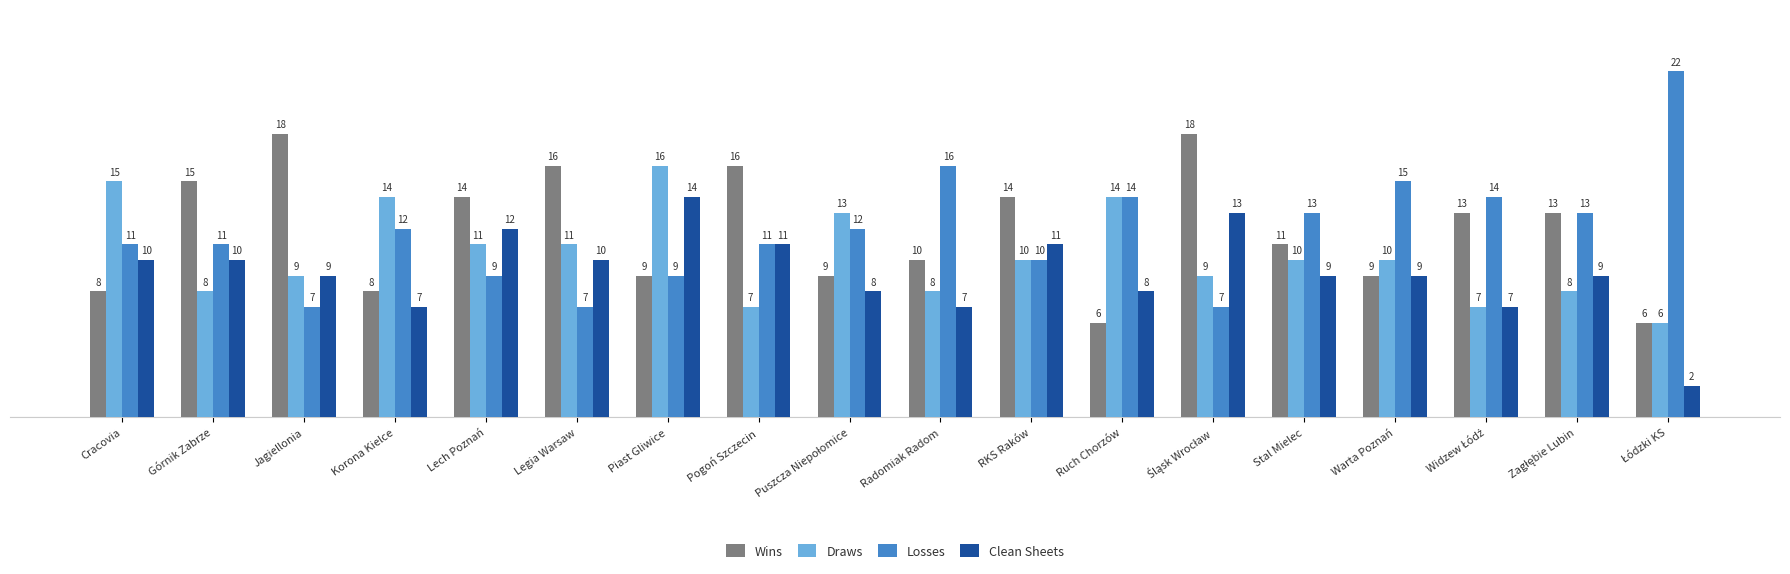

Which series has the largest range (max minus min)?

Losses